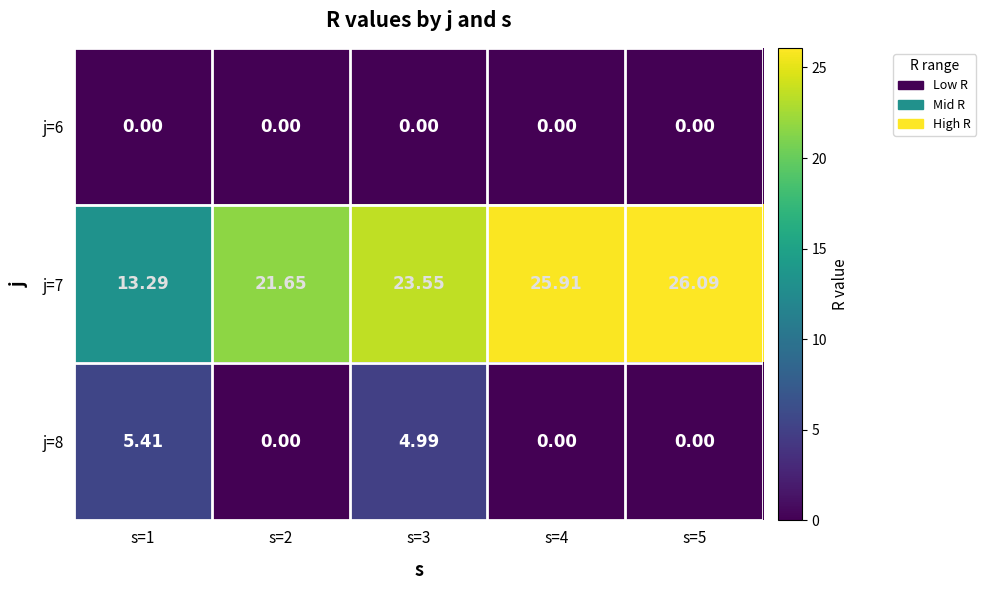

Rank the series at s=5 from highest to lowest value.

j=7, j=6, j=8